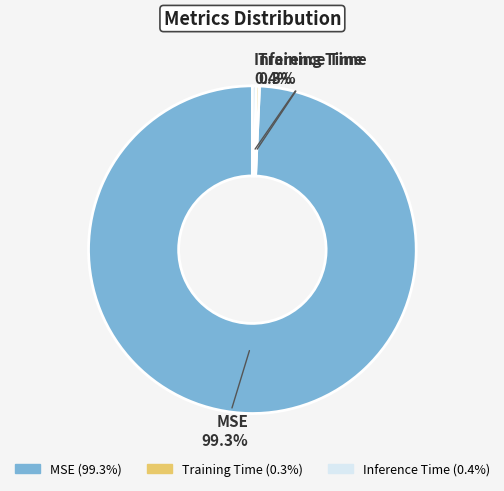

To the nearest percent, what portion does MSE represent?

99%